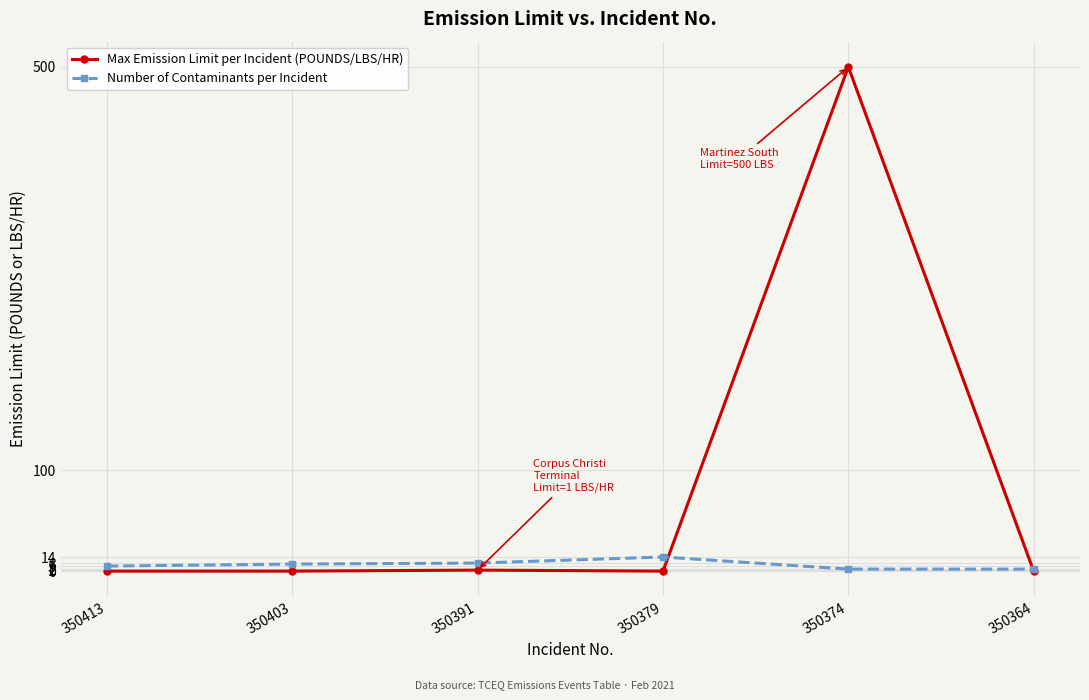

True or false: Max Emission Limit per Incident (POUNDS/LBS/HR) has more than 2 interior local peaks.

False